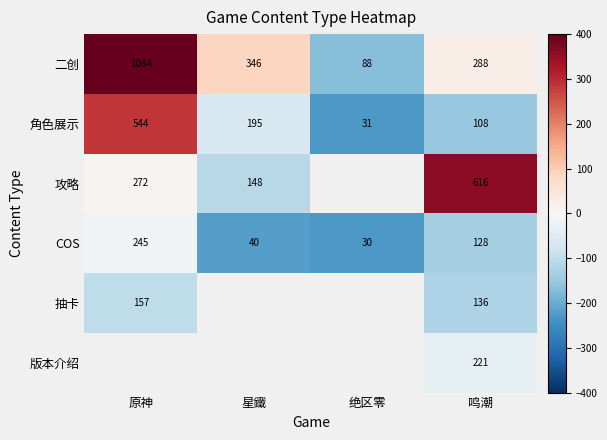

Where does the 二创 series first go above 346?

原神